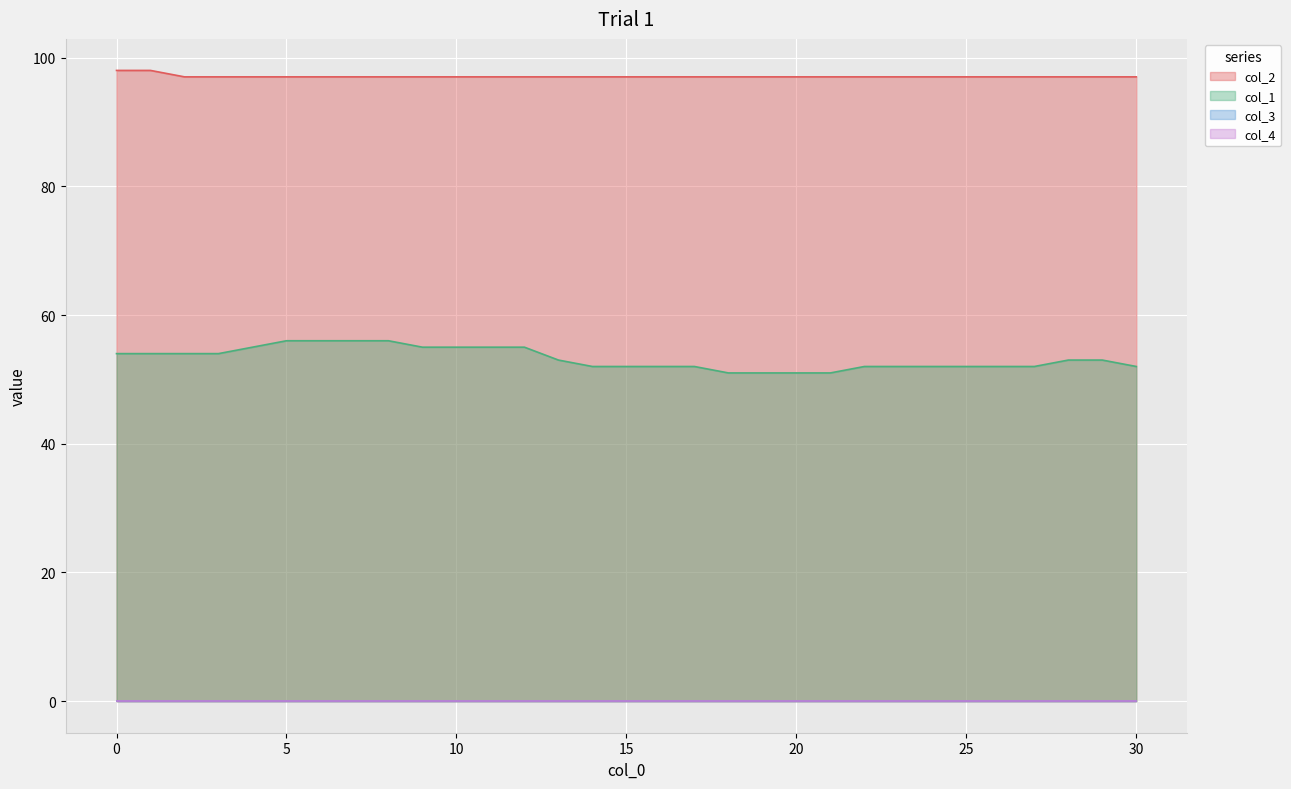

Where is col_2 nearest to the value 97?

2